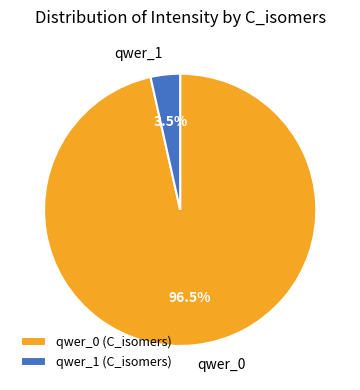

What percentage do qwer_0 and qwer_1 together represent?

100.0%